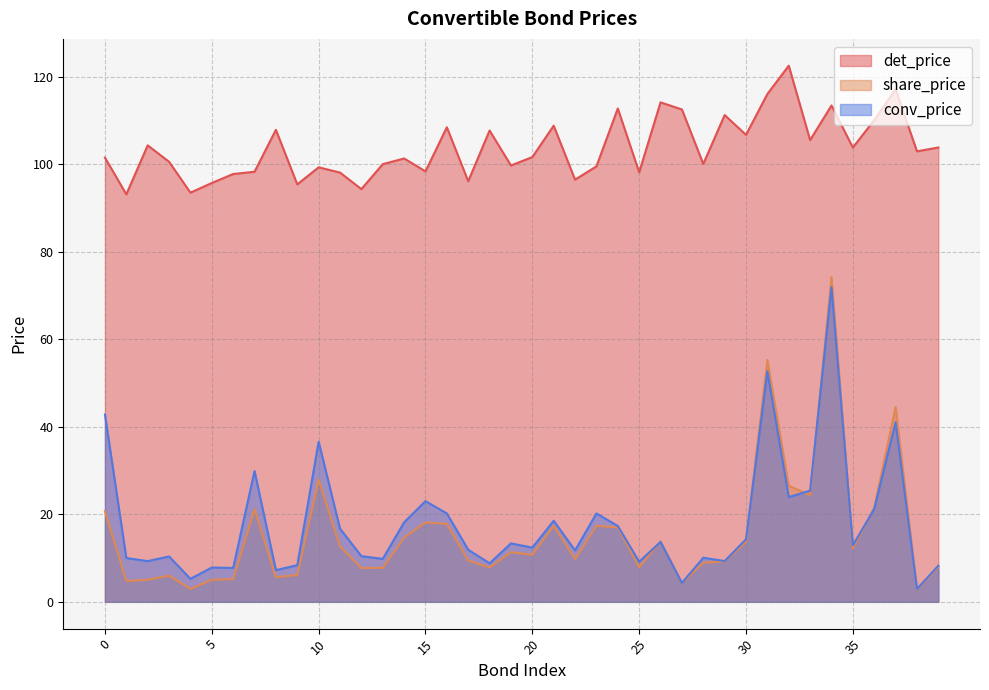

At which label does conv_price reach its minimum?

38